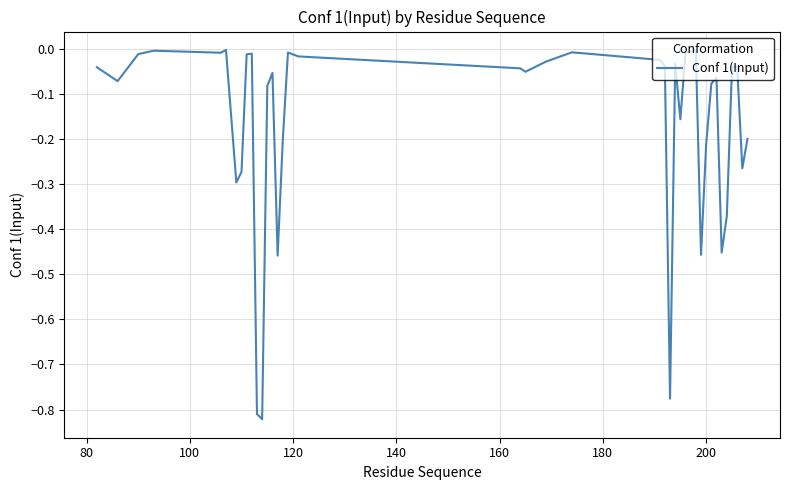

What is the difference between the maximum and minimum values?

0.8